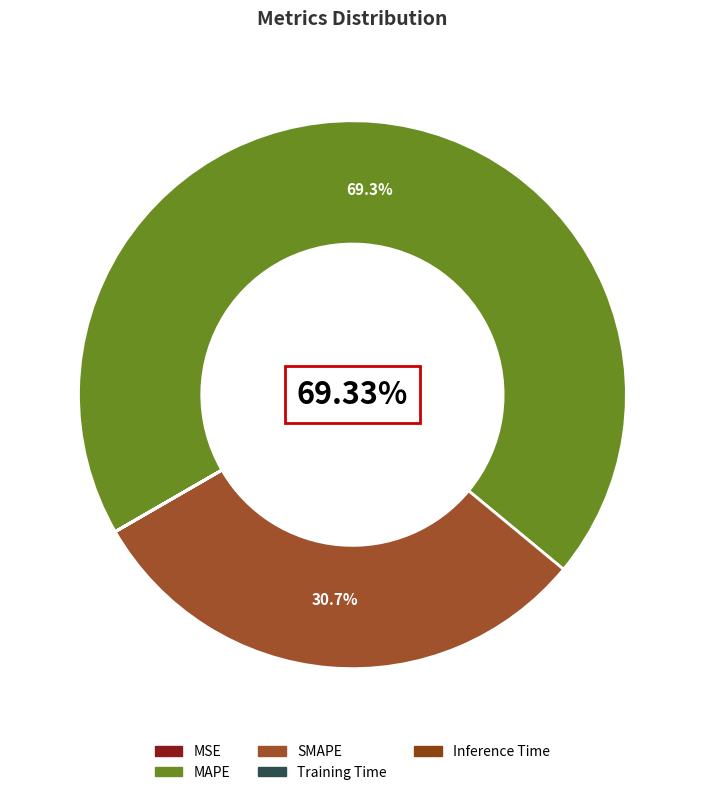

What percentage is NOT represented by MSE?

100.0%